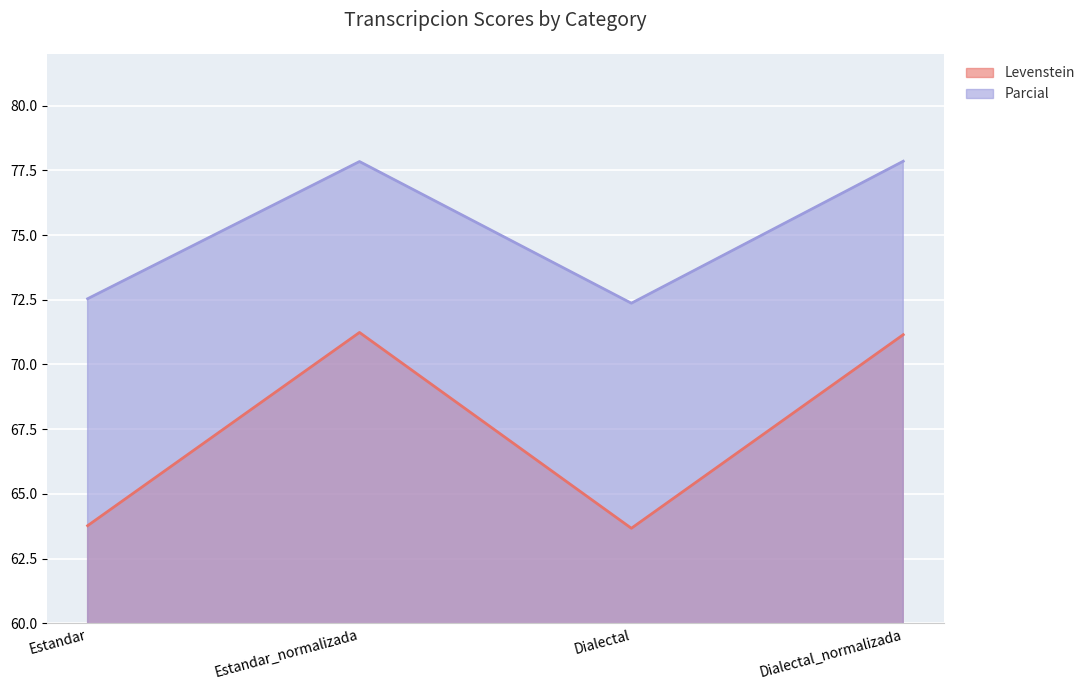

The Parcial series shows 72.4 at Dialectal. True or false?

True